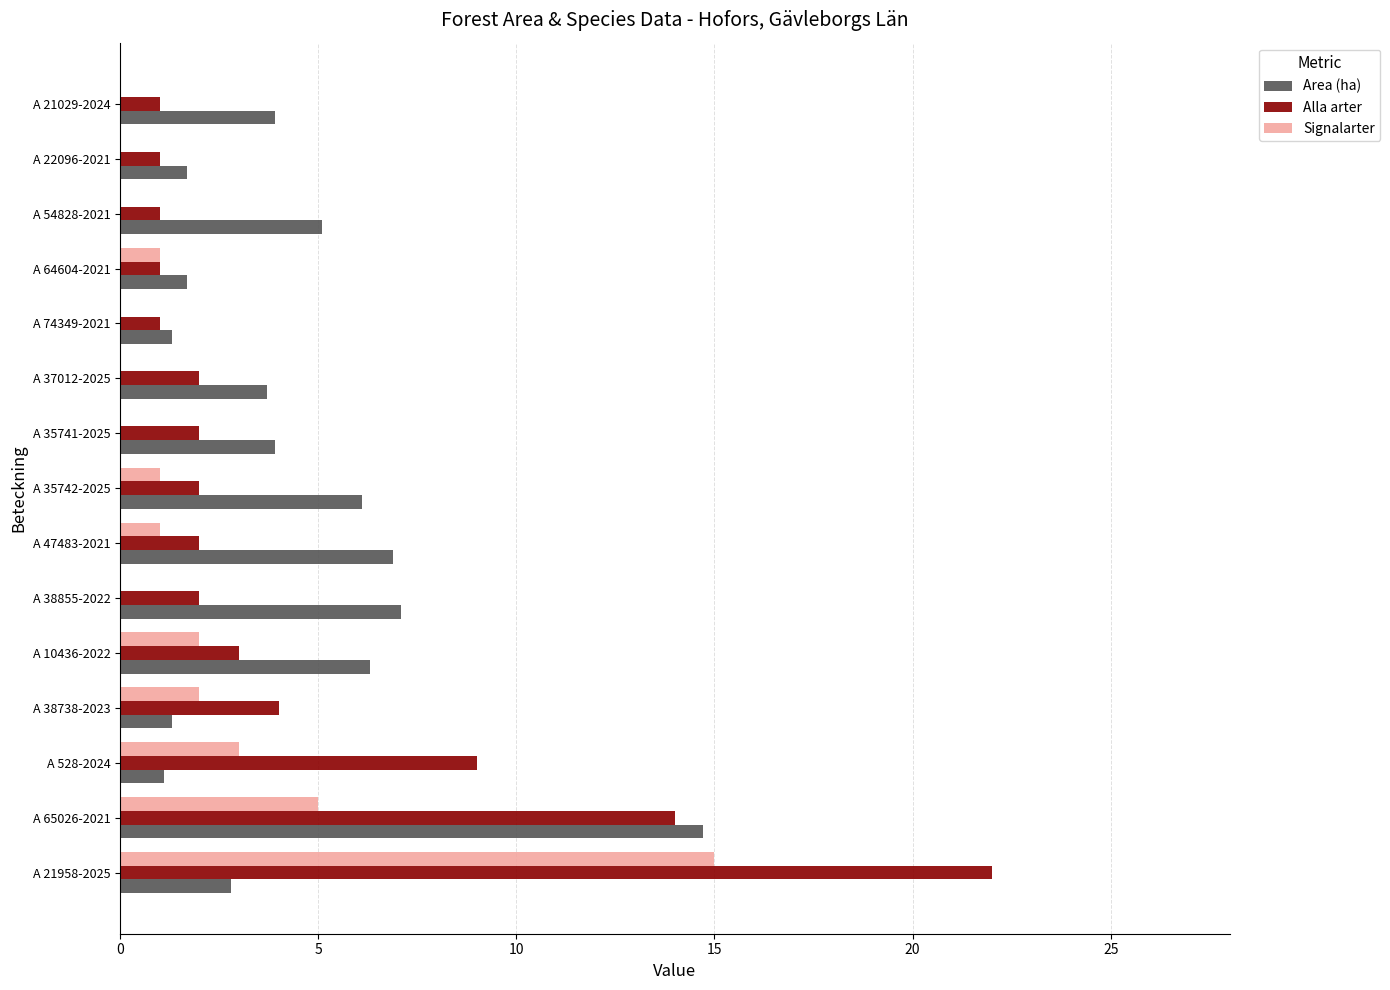

Count the number of data series in this chart.

3